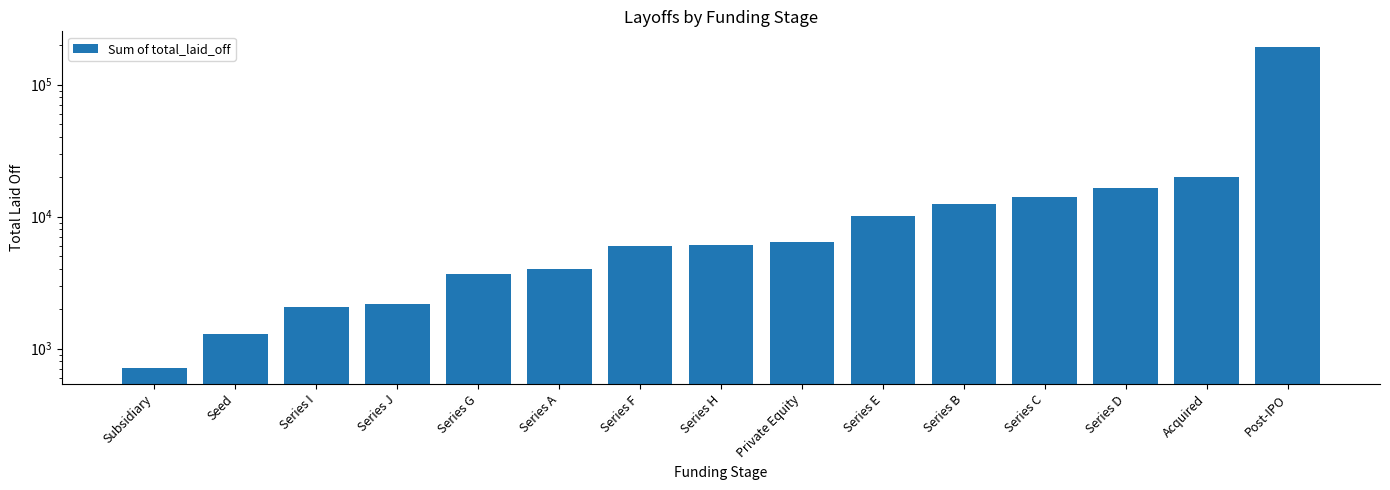

What is the difference between the second highest and minimum values?

19108